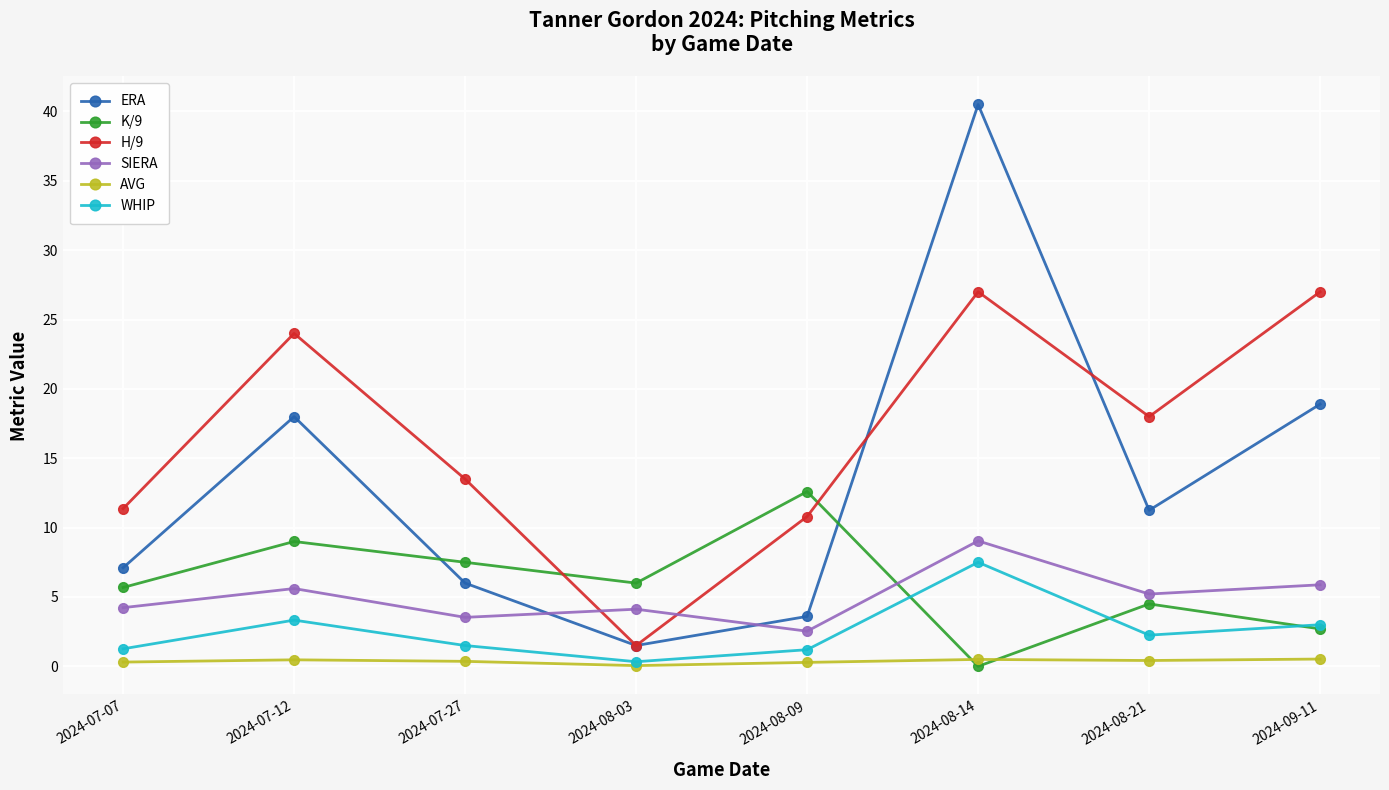

What is the label of the 8th point from the right?

2024-07-07